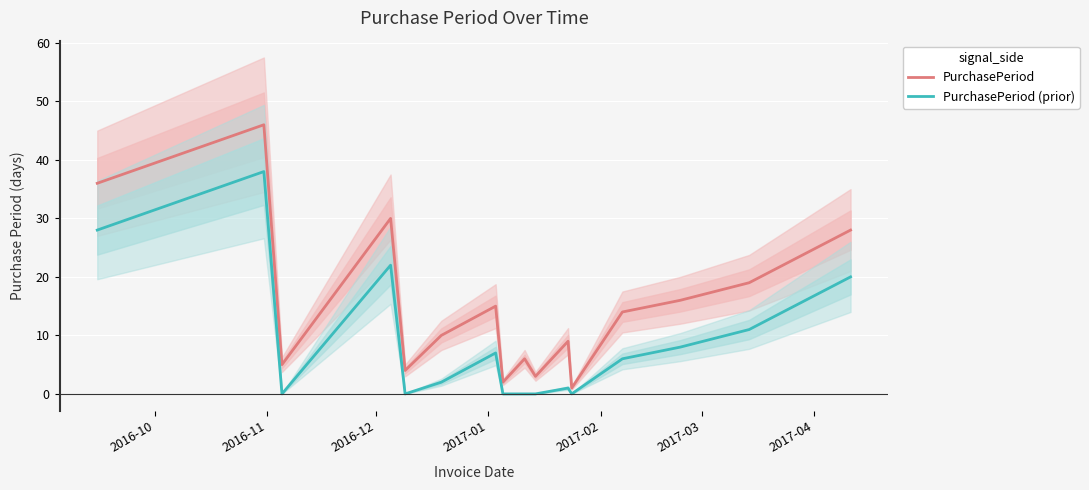

What is the highest value of the PurchasePeriod (prior) series?

38